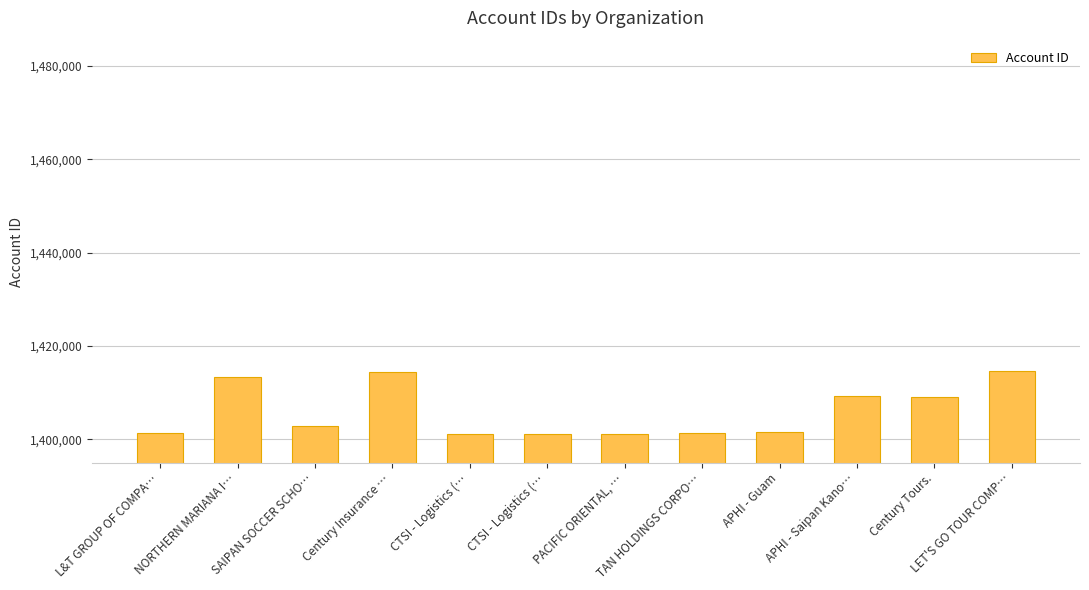

What is the change in value from CTSI - Logistics (… to APHI - Guam?

+318